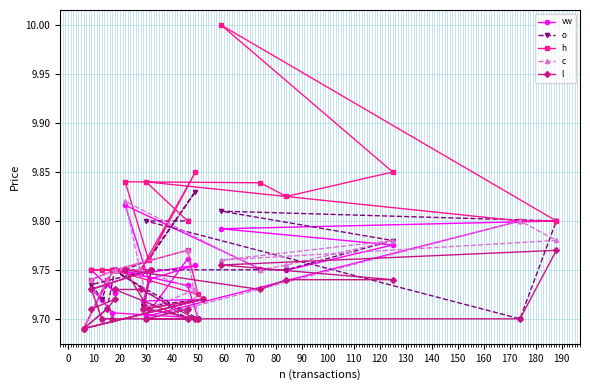

Rank the series at 130 from highest to lowest value.

h, o, vw, c, l